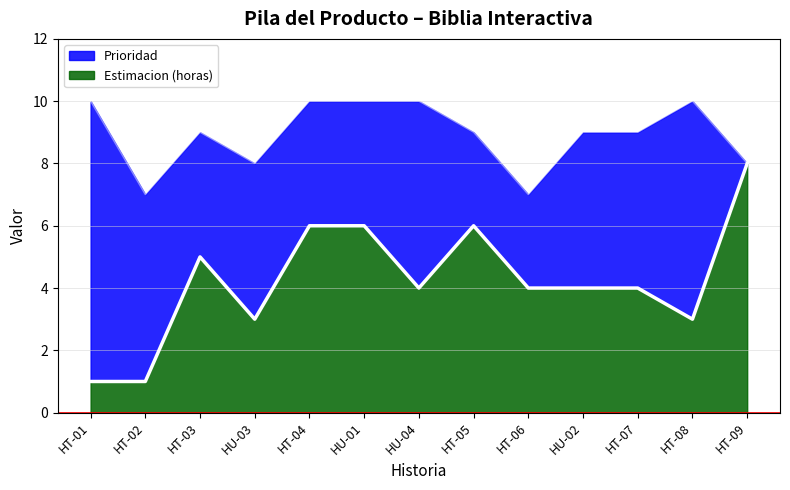

The Prioridad series shows 10 at HT-01. True or false?

True